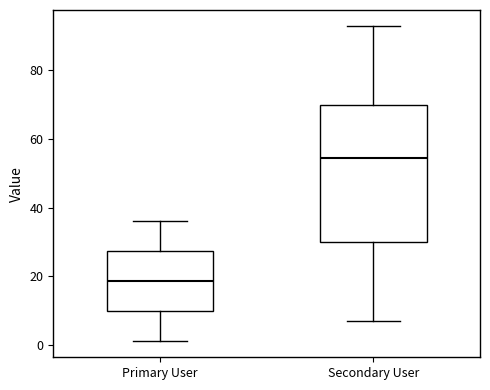

Where is the upper edge of the box for Secondary User on the y-axis? The values are not printed on the chart, so give them approximately, as read against the axis.

70